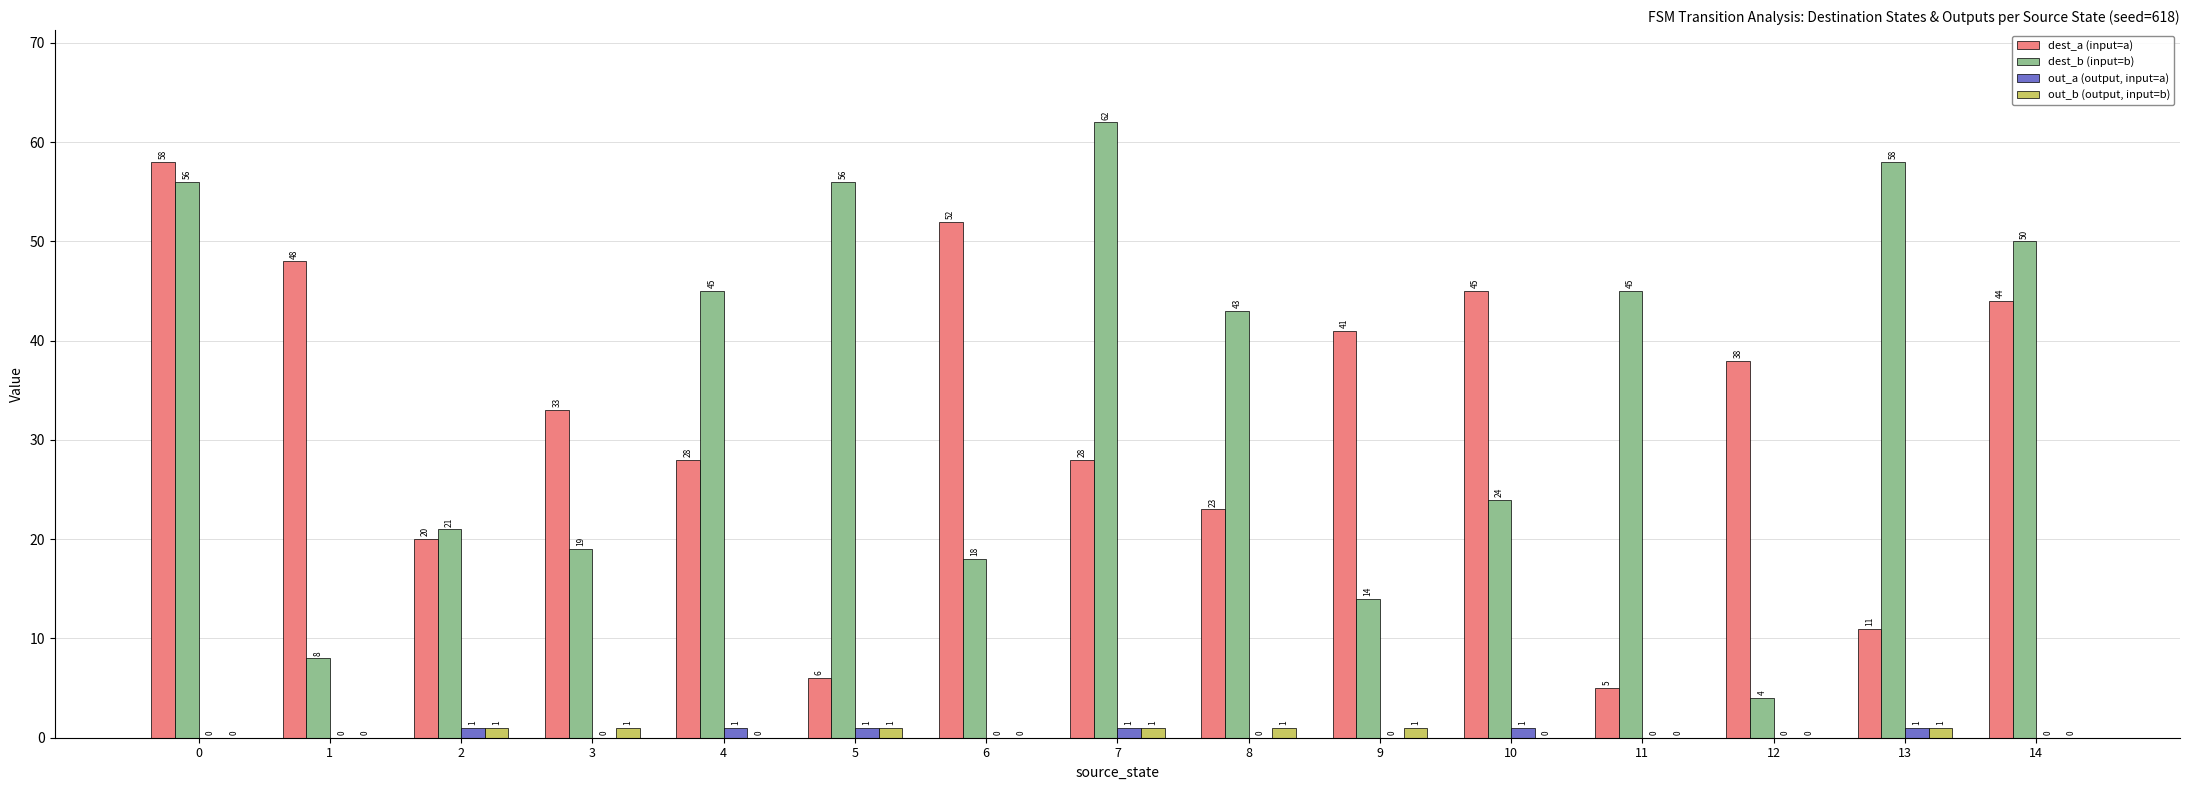

Count the out_b (output, input=b) values in the range 0 to 1.

15